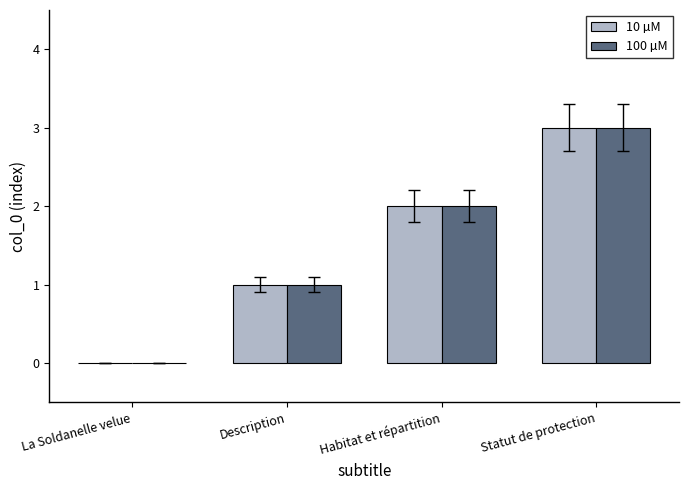

What is the maximum value shown in the chart?

3